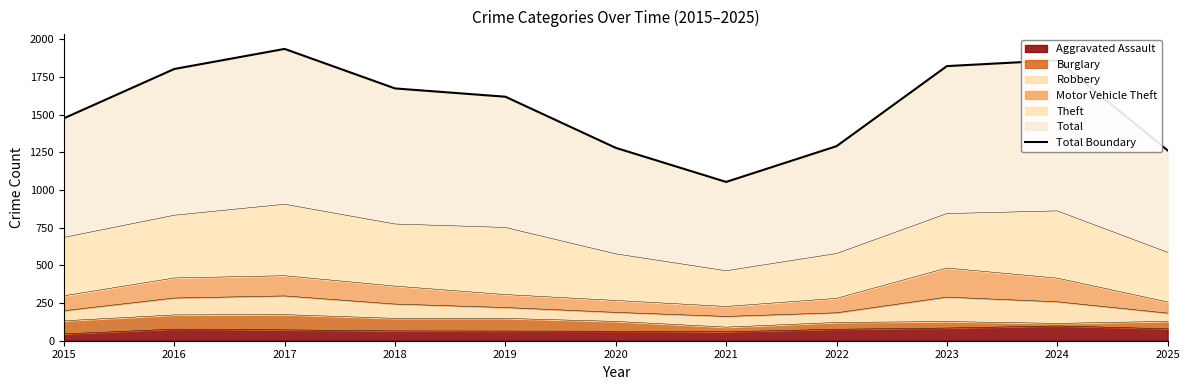

Is it true that the value at 2018 is 1129?

False